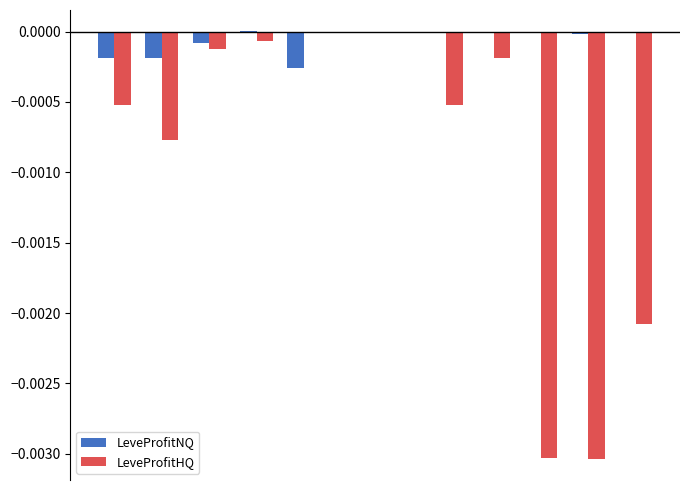

Which series has the largest total across all categories?

LeveProfitNQ